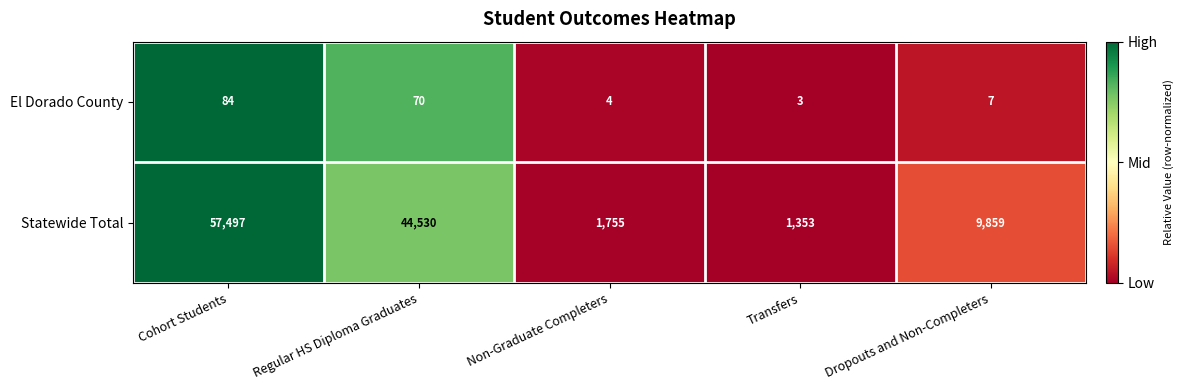

What is the difference between the maximum and minimum values in the El Dorado County series?

81